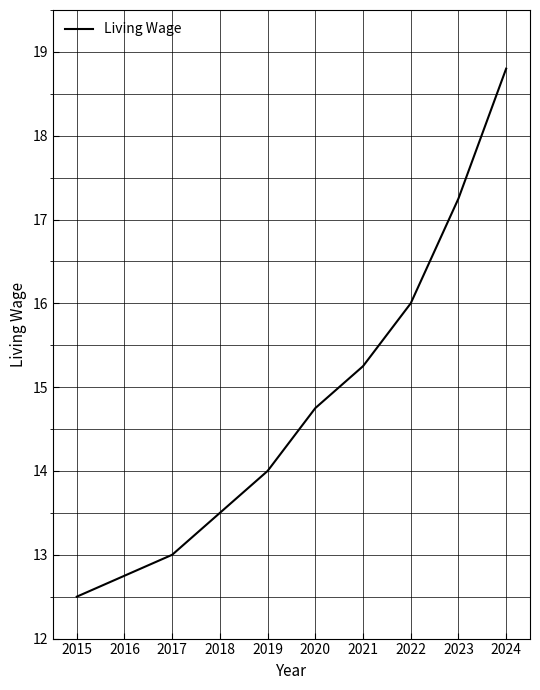

How many lines are shown in the chart?

1